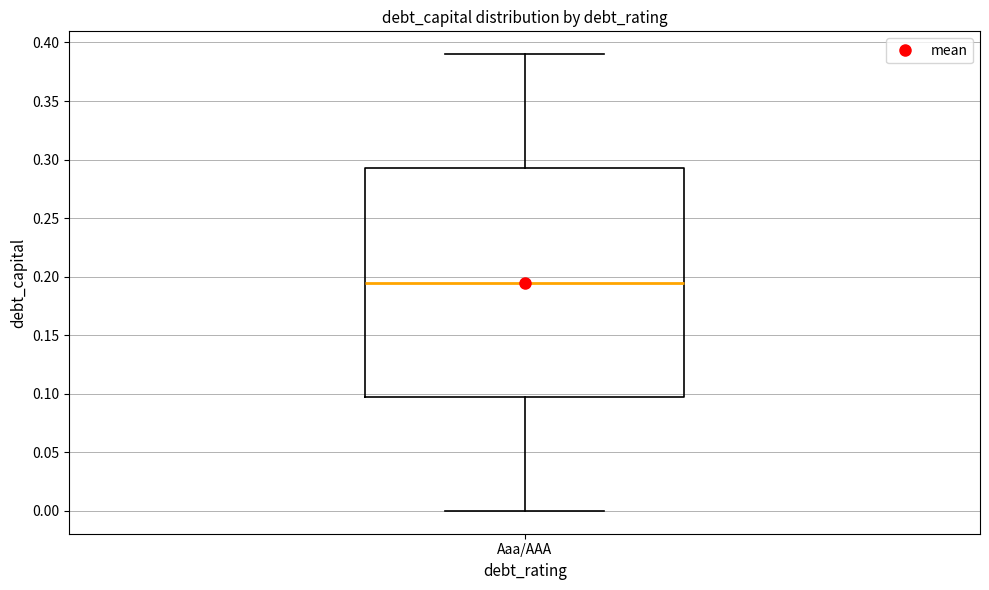

Where does the median line of the box for Aaa/AAA sit on the y-axis? The values are not printed on the chart, so give them approximately, as read against the axis.

0.195